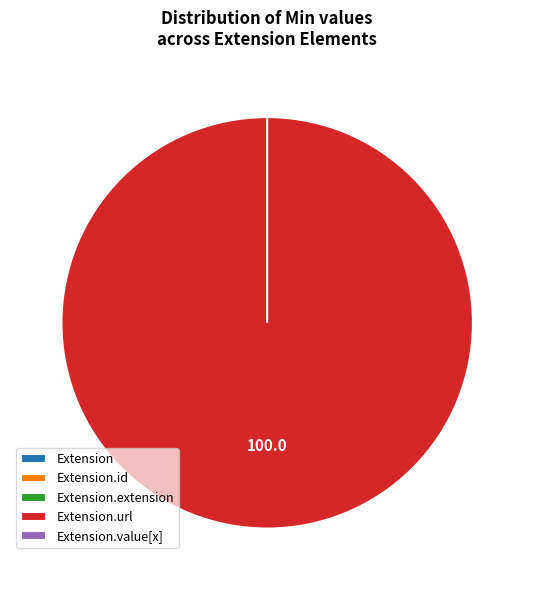

Is it true that Extension.value[x] is 0% of the pie?

True